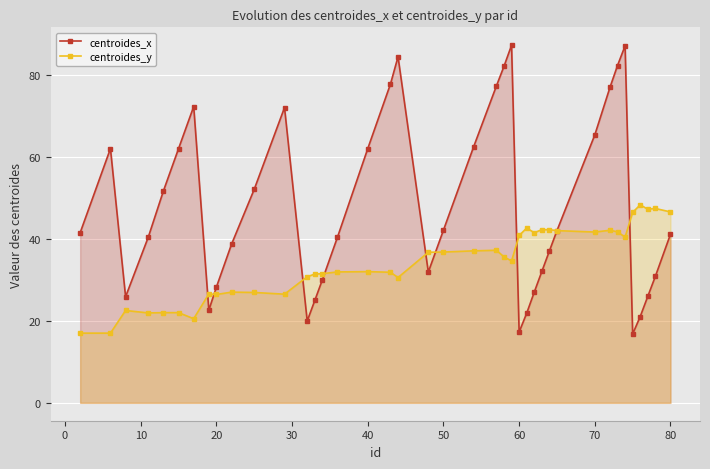

At how many categories does at least one series exceed 42?

26